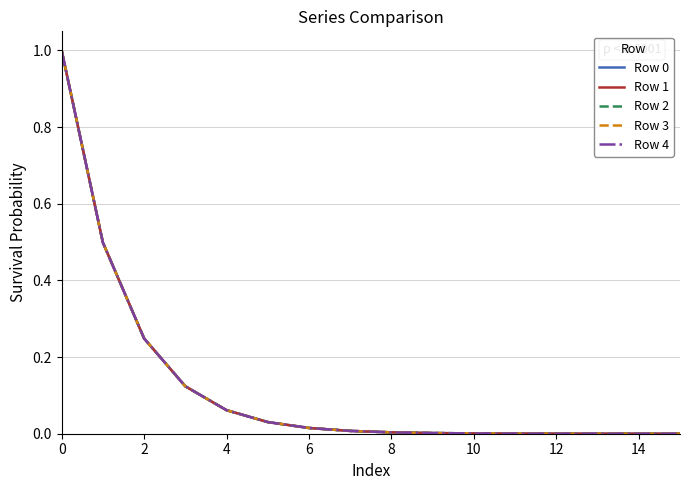

What is the greatest value displayed?

1.0